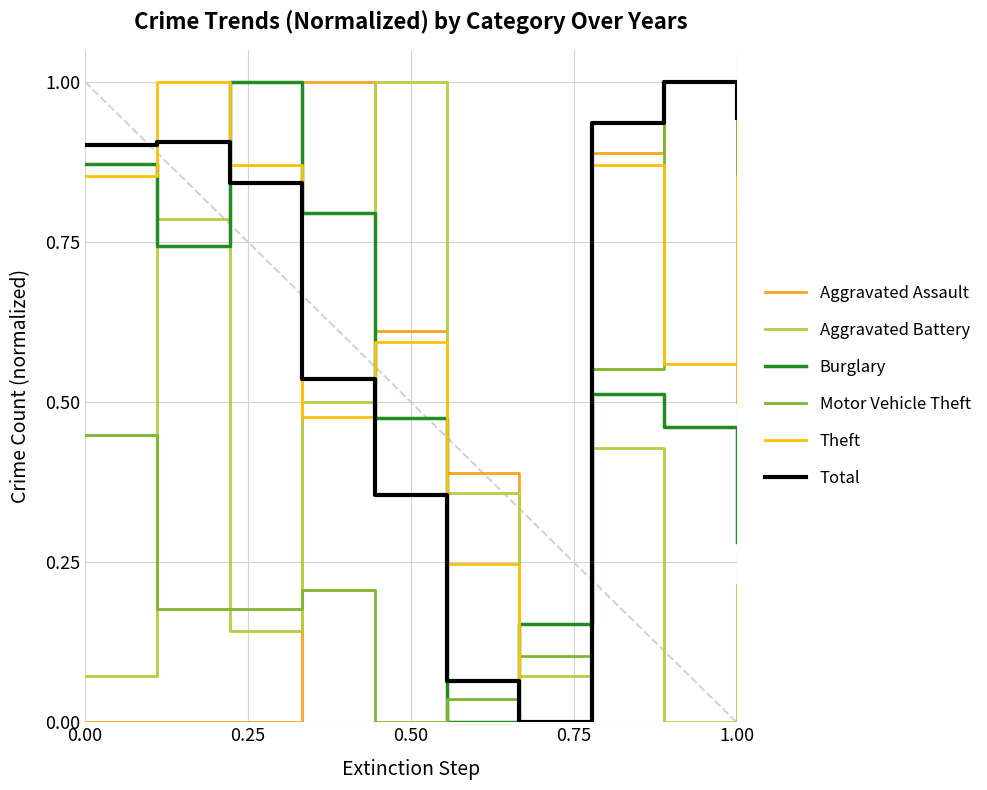

How many times do Burglary and Motor Vehicle Theft cross each other?

3